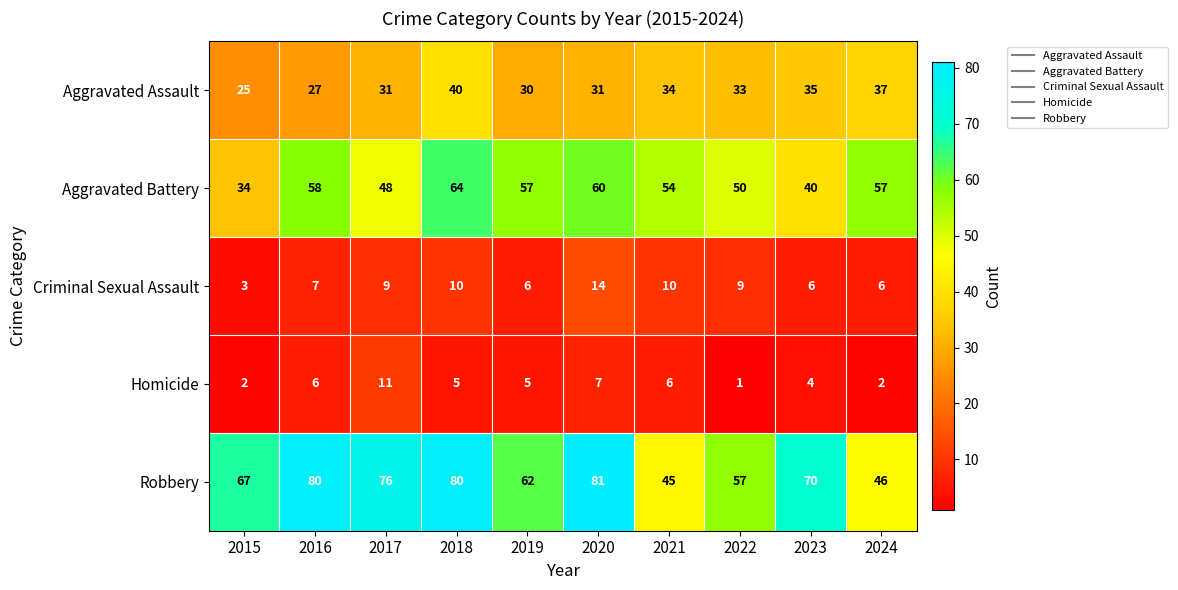

What is the total value across all series at 2022?

150